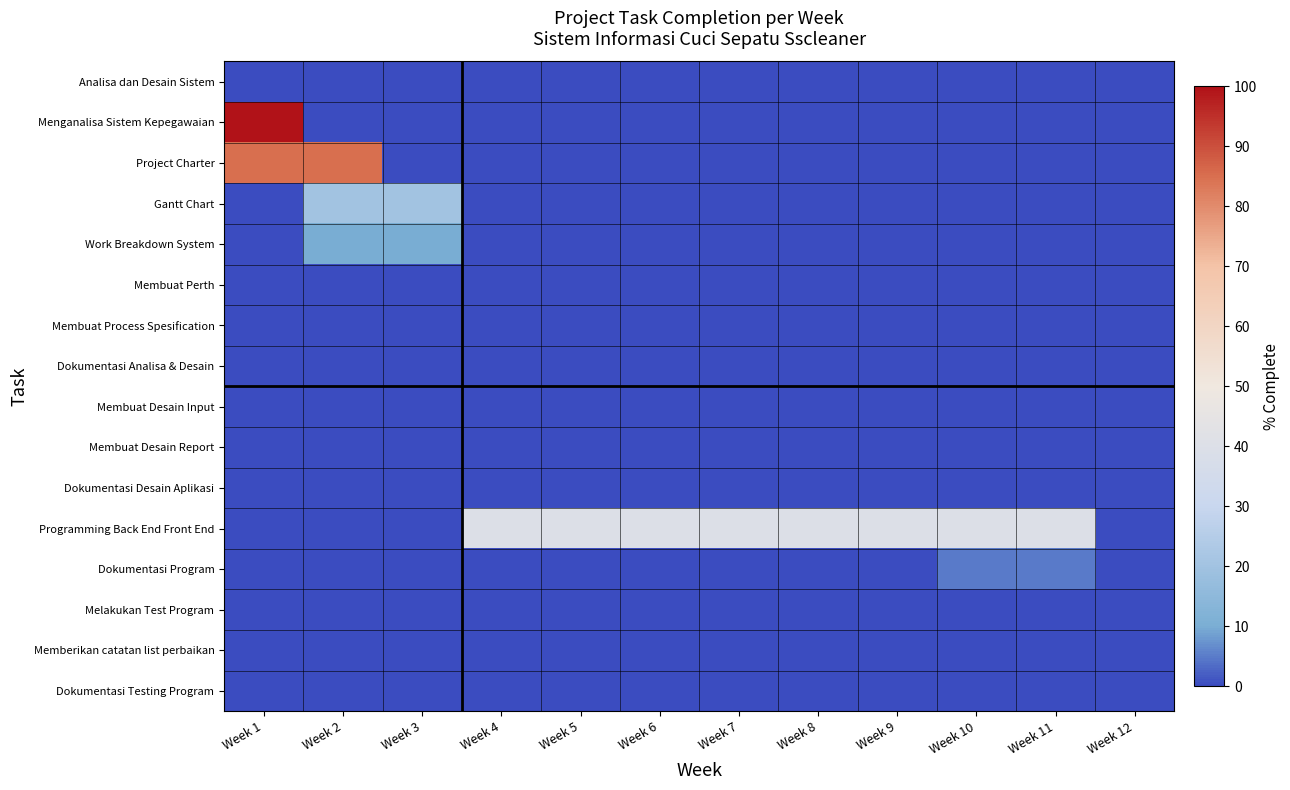

Reading left to right, list all the values displayed in this chart.

Analisa dan Desain Sistem: Week 1=0	Week 2=0	Week 3=0	Week 4=0	Week 5=0	Week 6=0	Week 7=0	Week 8=0	Week 9=0	Week 10=0	Week 11=0	Week 12=0
Menganalisa Sistem Kepegawaian: Week 1=100	Week 2=0	Week 3=0	Week 4=0	Week 5=0	Week 6=0	Week 7=0	Week 8=0	Week 9=0	Week 10=0	Week 11=0	Week 12=0
Project Charter: Week 1=85	Week 2=85	Week 3=0	Week 4=0	Week 5=0	Week 6=0	Week 7=0	Week 8=0	Week 9=0	Week 10=0	Week 11=0	Week 12=0
Gantt Chart: Week 1=0	Week 2=20	Week 3=20	Week 4=0	Week 5=0	Week 6=0	Week 7=0	Week 8=0	Week 9=0	Week 10=0	Week 11=0	Week 12=0
Work Breakdown System: Week 1=0	Week 2=10	Week 3=10	Week 4=0	Week 5=0	Week 6=0	Week 7=0	Week 8=0	Week 9=0	Week 10=0	Week 11=0	Week 12=0
Membuat Perth: Week 1=0	Week 2=0	Week 3=0	Week 4=0	Week 5=0	Week 6=0	Week 7=0	Week 8=0	Week 9=0	Week 10=0	Week 11=0	Week 12=0
Membuat Process Spesification: Week 1=0	Week 2=0	Week 3=0	Week 4=0	Week 5=0	Week 6=0	Week 7=0	Week 8=0	Week 9=0	Week 10=0	Week 11=0	Week 12=0
Dokumentasi Analisa & Desain: Week 1=0	Week 2=0	Week 3=0	Week 4=0	Week 5=0	Week 6=0	Week 7=0	Week 8=0	Week 9=0	Week 10=0	Week 11=0	Week 12=0
Membuat Desain Input: Week 1=0	Week 2=0	Week 3=0	Week 4=0	Week 5=0	Week 6=0	Week 7=0	Week 8=0	Week 9=0	Week 10=0	Week 11=0	Week 12=0
Membuat Desain Report: Week 1=0	Week 2=0	Week 3=0	Week 4=0	Week 5=0	Week 6=0	Week 7=0	Week 8=0	Week 9=0	Week 10=0	Week 11=0	Week 12=0
Dokumentasi Desain Aplikasi: Week 1=0	Week 2=0	Week 3=0	Week 4=0	Week 5=0	Week 6=0	Week 7=0	Week 8=0	Week 9=0	Week 10=0	Week 11=0	Week 12=0
Programming Back End Front End: Week 1=0	Week 2=0	Week 3=0	Week 4=40	Week 5=40	Week 6=40	Week 7=40	Week 8=40	Week 9=40	Week 10=40	Week 11=40	Week 12=0
Dokumentasi Program: Week 1=0	Week 2=0	Week 3=0	Week 4=0	Week 5=0	Week 6=0	Week 7=0	Week 8=0	Week 9=0	Week 10=5	Week 11=5	Week 12=0
Melakukan Test Program: Week 1=0	Week 2=0	Week 3=0	Week 4=0	Week 5=0	Week 6=0	Week 7=0	Week 8=0	Week 9=0	Week 10=0	Week 11=0	Week 12=0
Memberikan catatan list perbaikan: Week 1=0	Week 2=0	Week 3=0	Week 4=0	Week 5=0	Week 6=0	Week 7=0	Week 8=0	Week 9=0	Week 10=0	Week 11=0	Week 12=0
Dokumentasi Testing Program: Week 1=0	Week 2=0	Week 3=0	Week 4=0	Week 5=0	Week 6=0	Week 7=0	Week 8=0	Week 9=0	Week 10=0	Week 11=0	Week 12=0